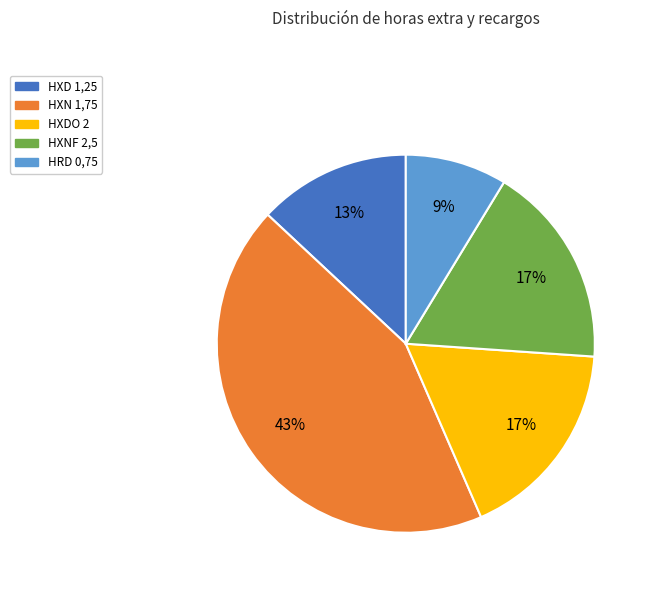

What is the ratio of the value at HXN 1,75 to the value at HXDO 2?

2.5